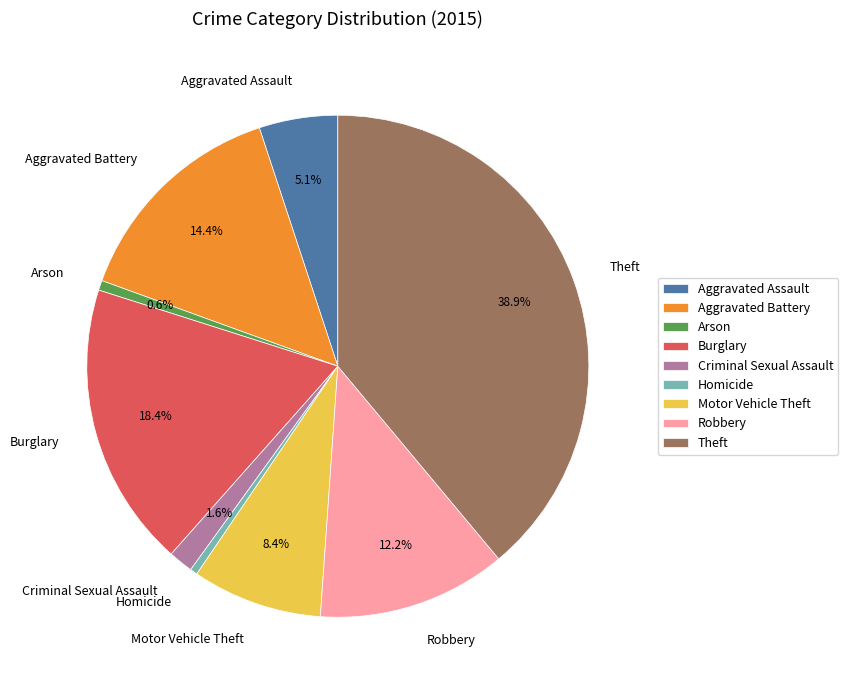

Is the sum of Criminal Sexual Assault and Arson greater than half?

No